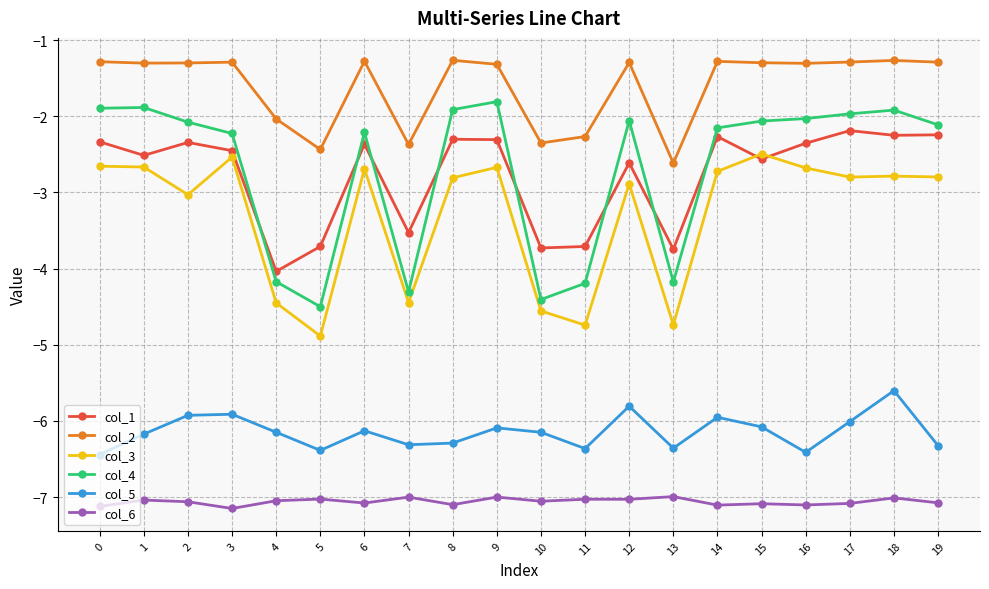

Which series has the largest range (max minus min)?

col_4